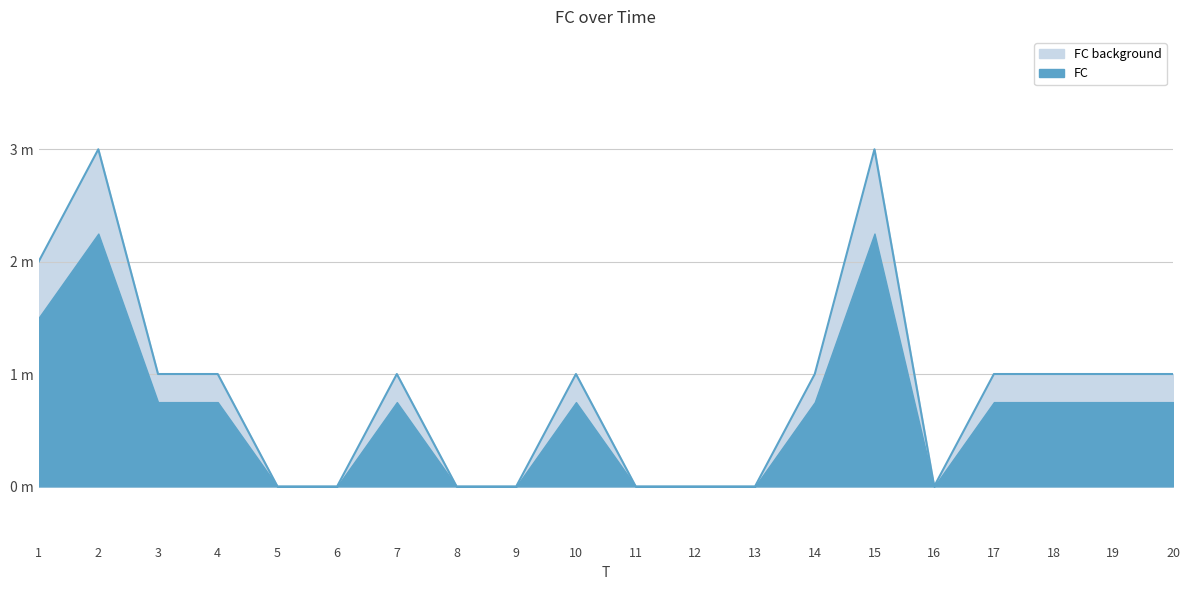

What is the value of the 20th point from the left?

1